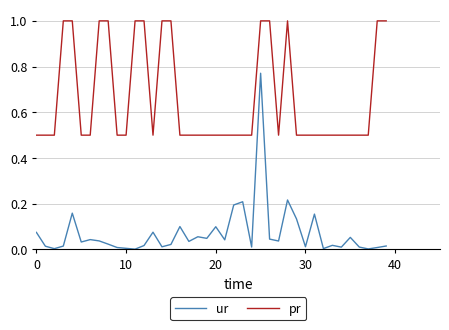

What is the greatest value displayed?

1.0